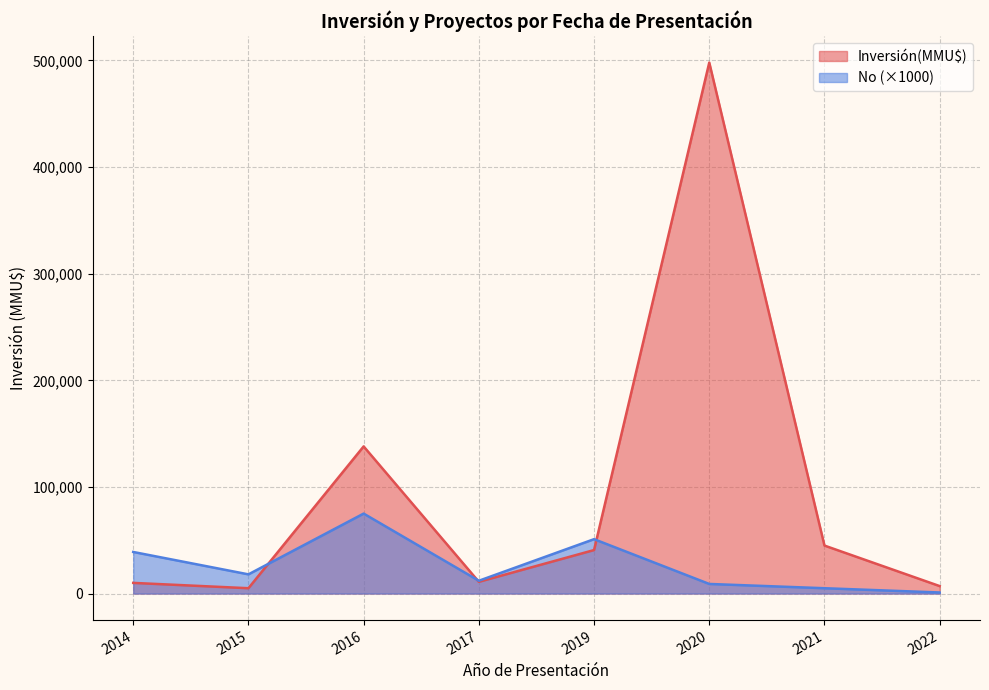

Between 2020 and 2021, which series saw the biggest shift?

Inversión(MMU$)